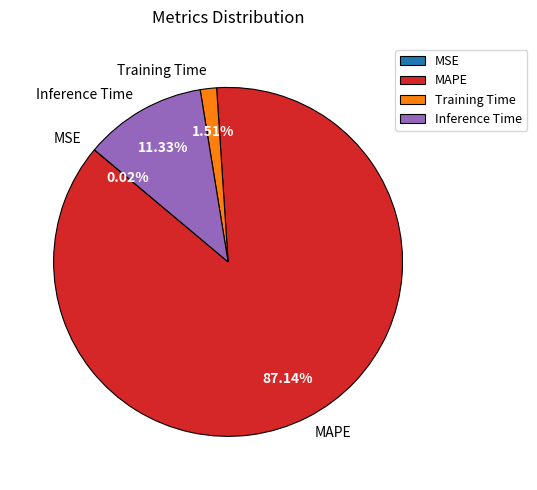

Which category has the biggest portion of the pie?

MAPE